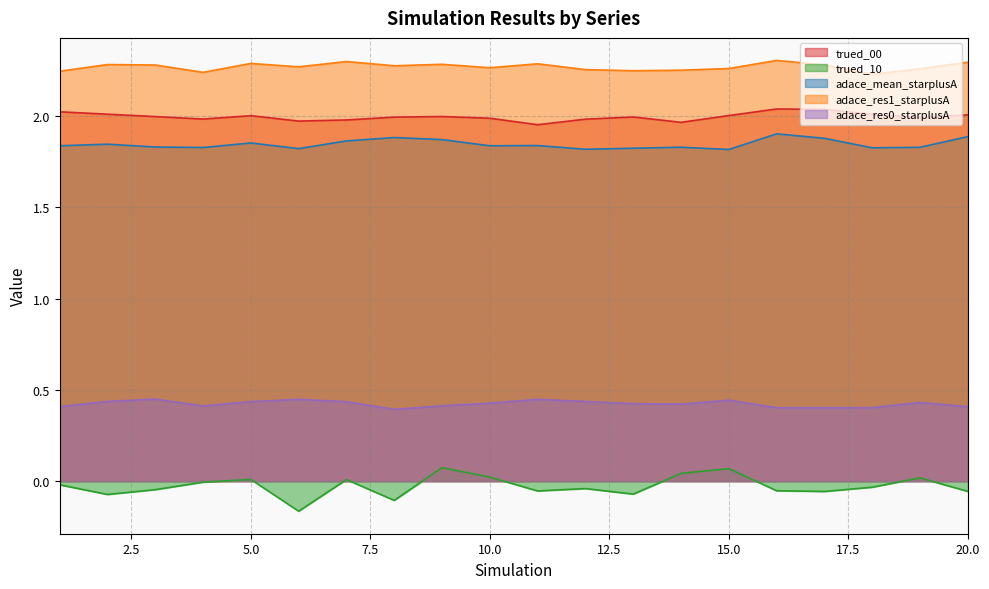

True or false: trued_10 has more than 2 points higher than both neighbors.

True